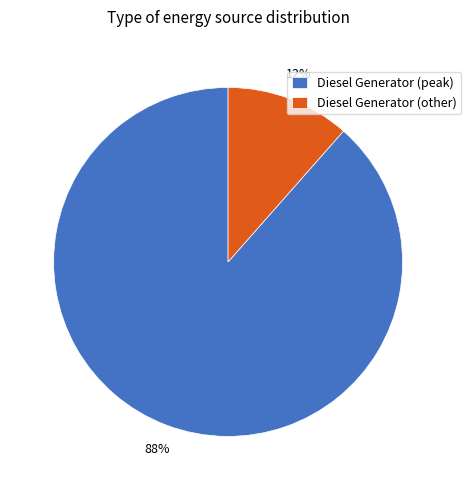

True or false: Diesel Generator (other) accounts for 12% of the total.

True